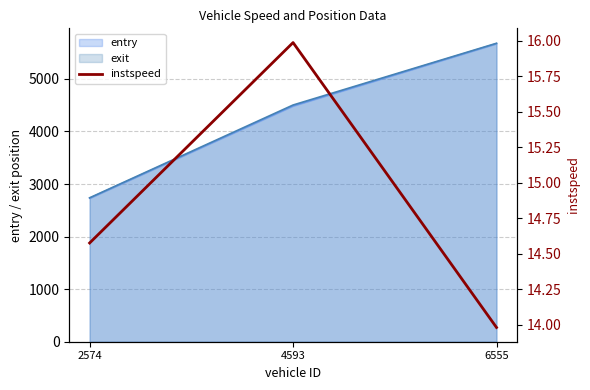

Rank the categories by exit value from lowest to highest.

2574, 4593, 6555